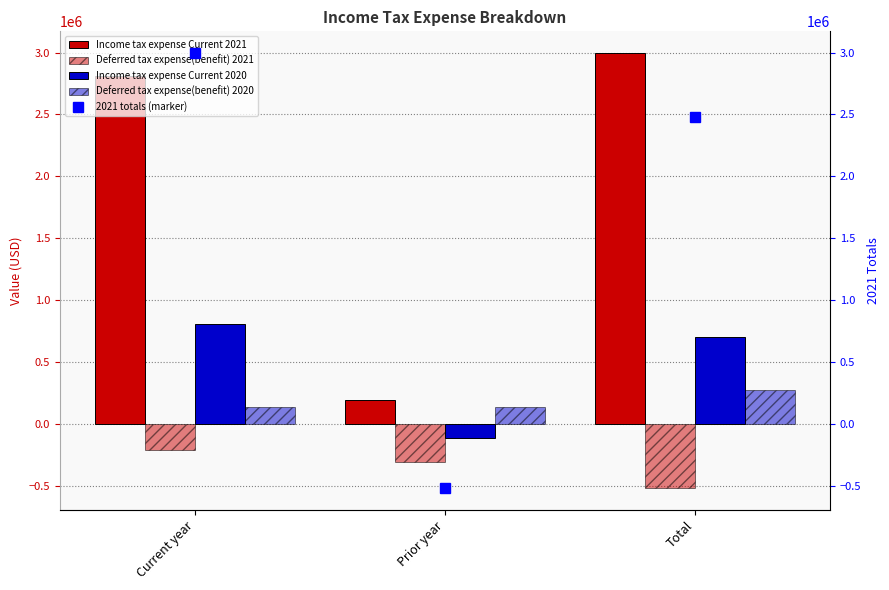

What is the difference between the second highest and minimum values in the 2021 totals (marker) series?

2996471